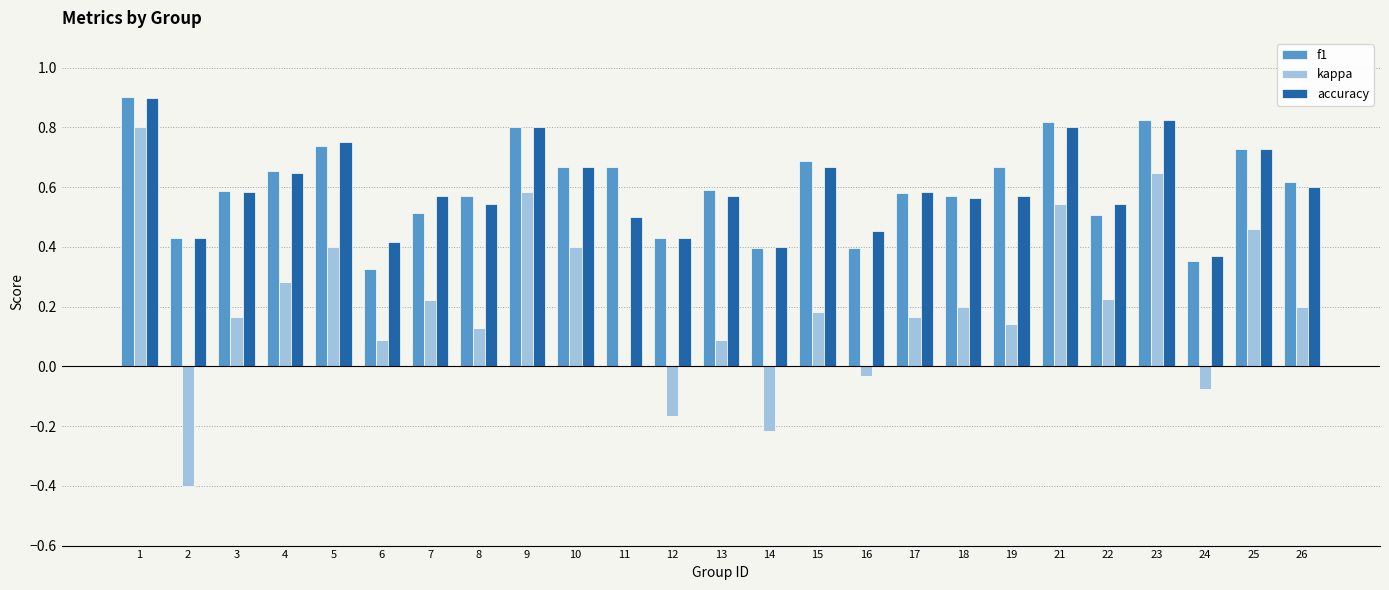

What is the sum of the accuracy values at 13 and 15?

1.2